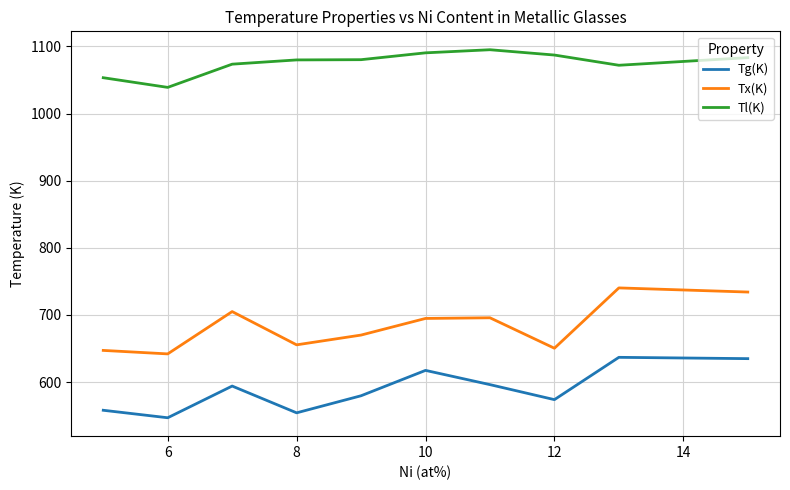

How many values in the Tl(K) series exceed 1080?

5